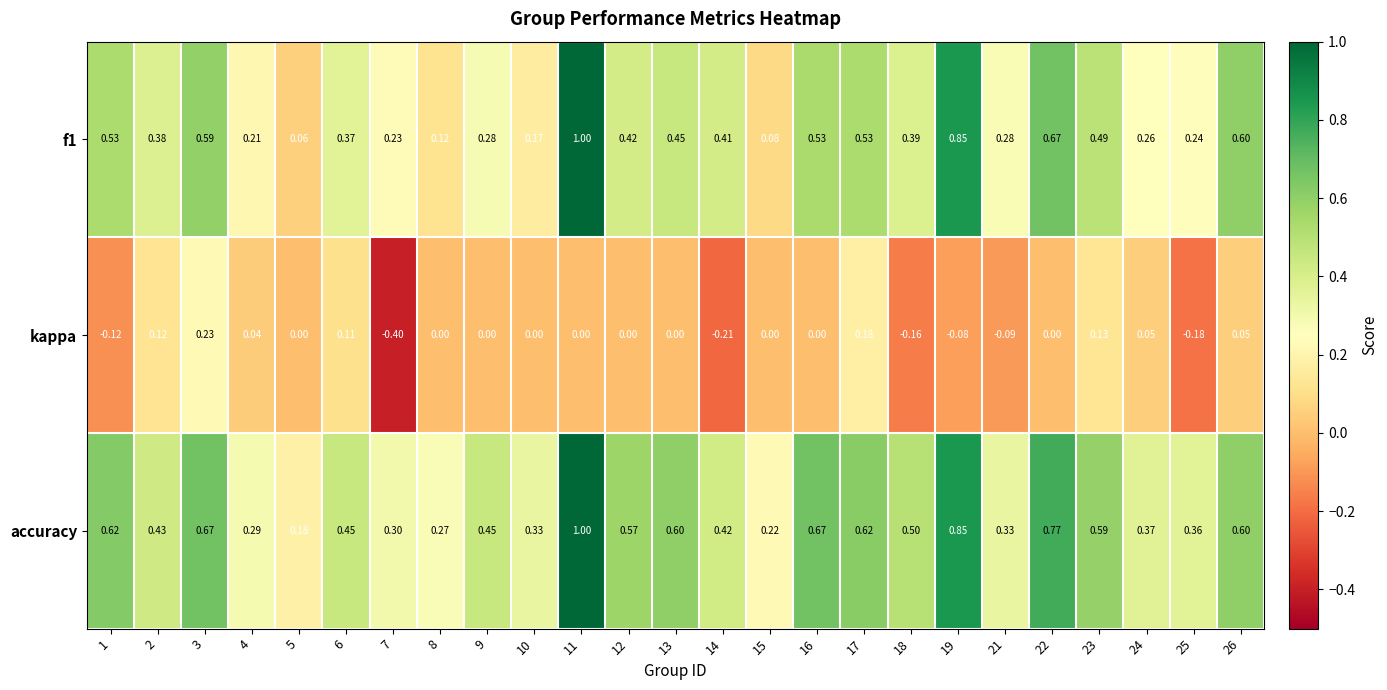

Is the value of kappa at 13 greater than the value of accuracy at 13?

No